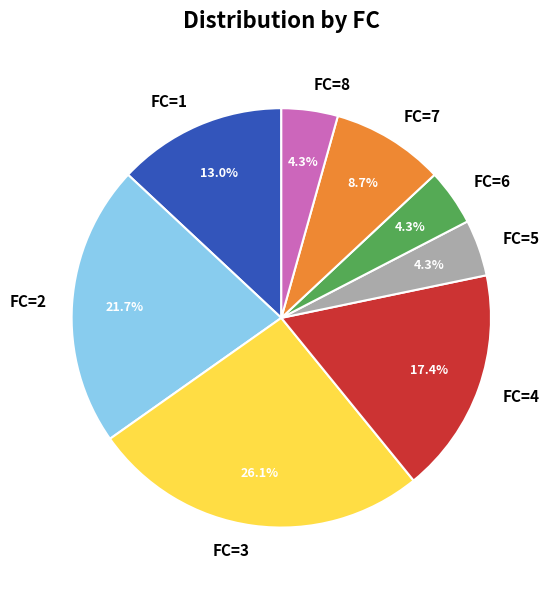

Does any single category account for the majority?

No